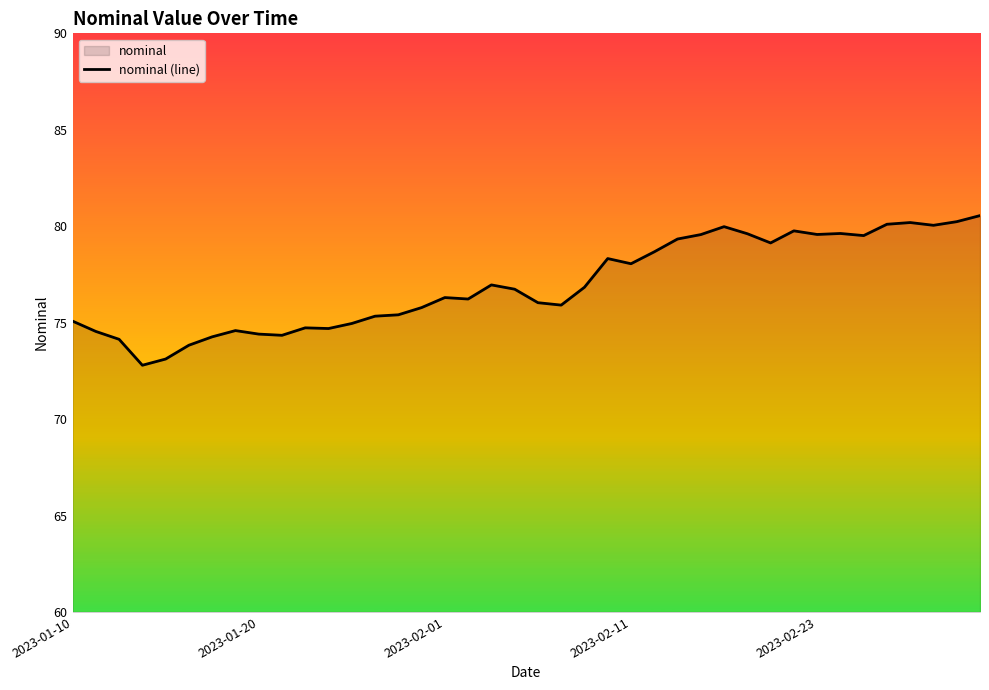

What is the smallest value displayed?

72.8